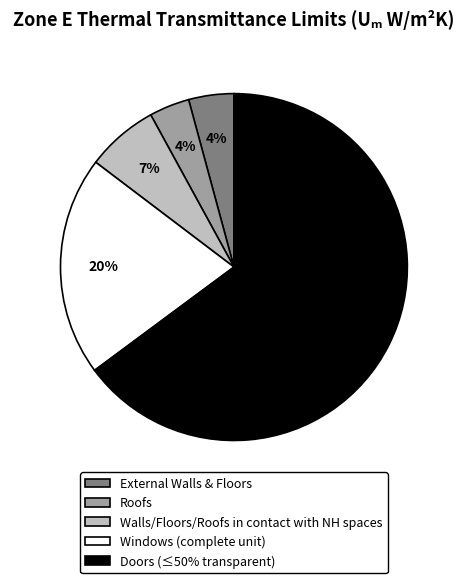

What is the largest slice in the pie chart?

Doors (≤50% transparent)